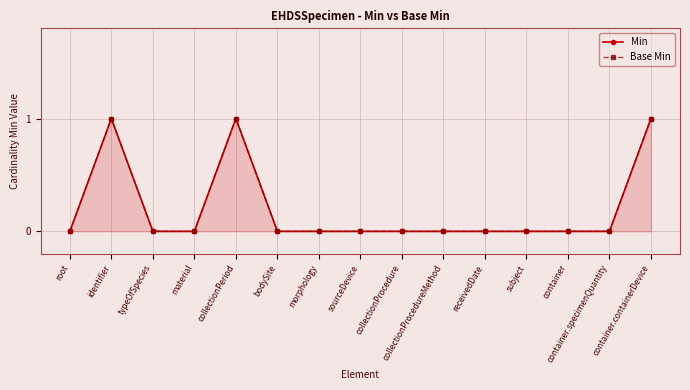

Which category has the lowest value across all series?

root